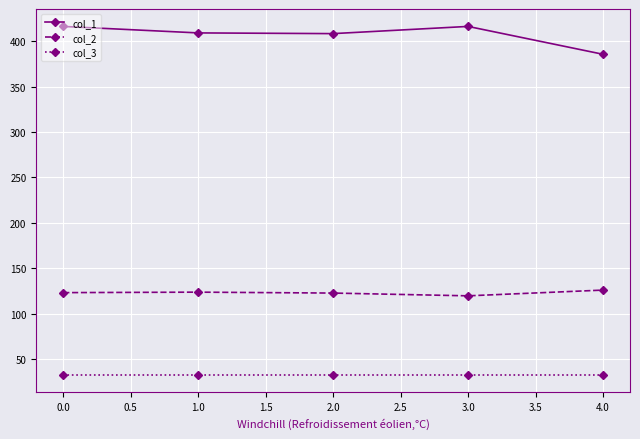

True or false: col_1 and col_3 intersect in this chart.

False